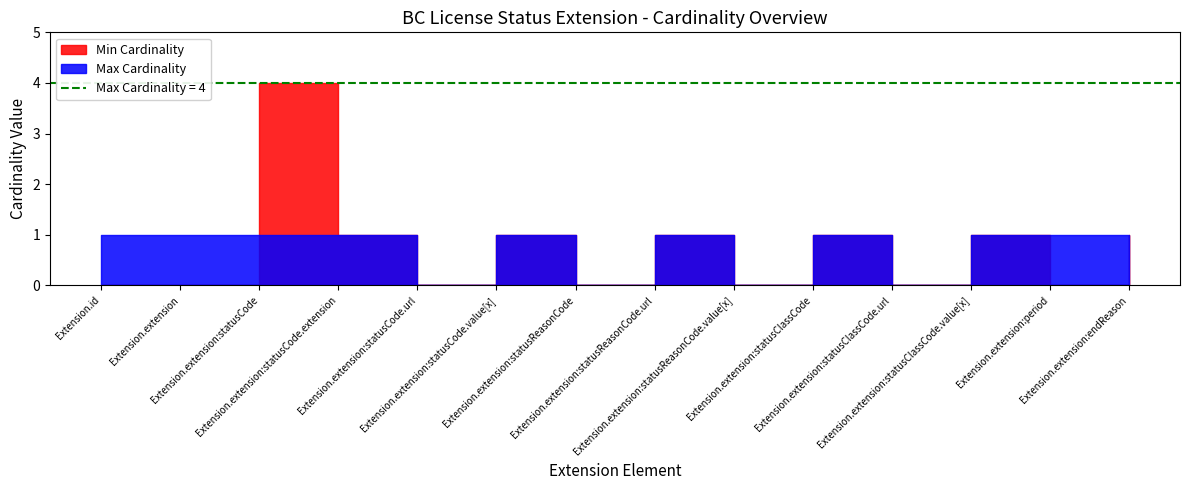

Which series has the largest range (max minus min)?

Min Cardinality